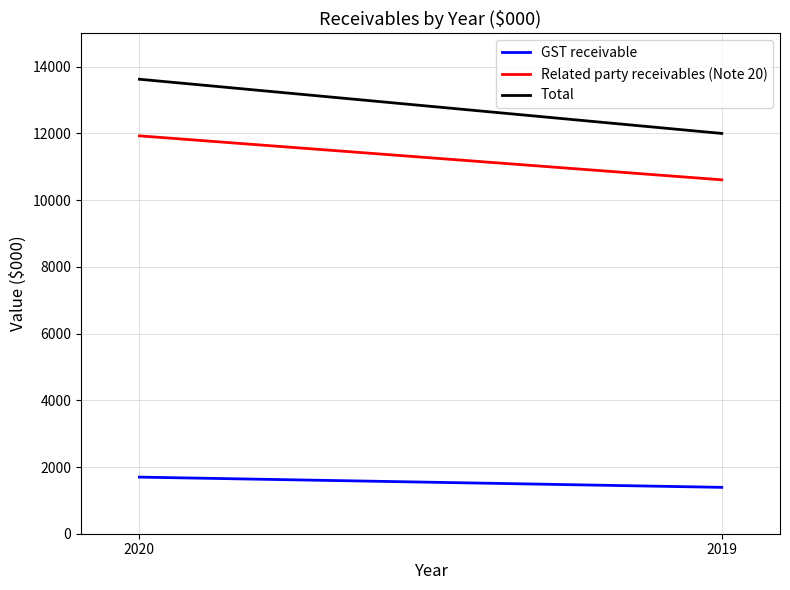

Which series has the largest range (max minus min)?

Total